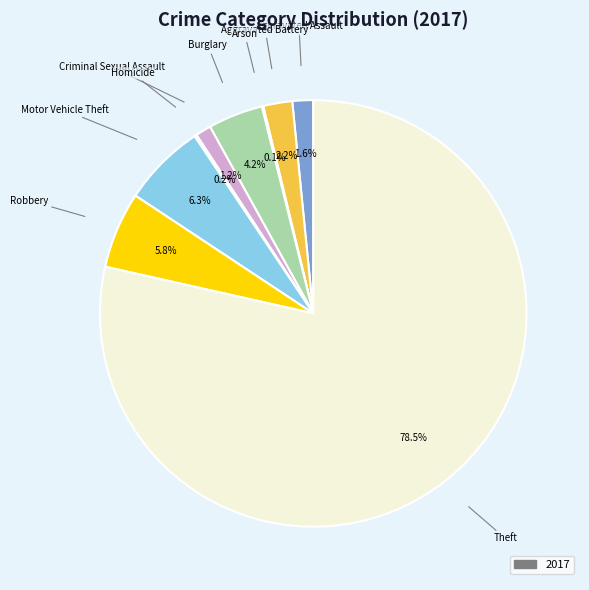

Is there any slice that represents more than half of the pie?

Yes